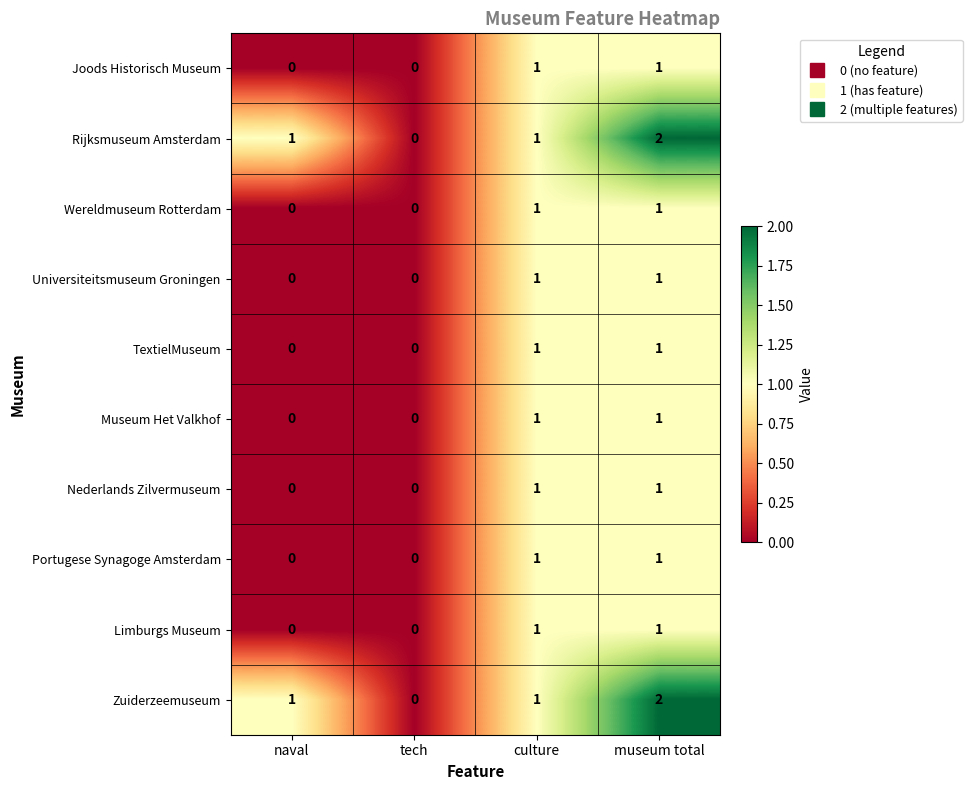

The Nederlands Zilvermuseum series shows 1 at culture. True or false?

True